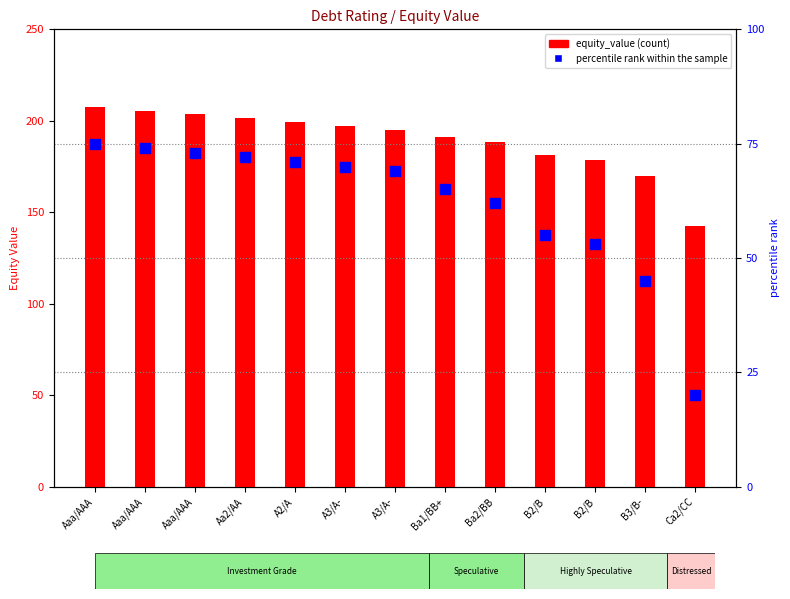

Which series reaches the maximum Y coordinate?

equity_value